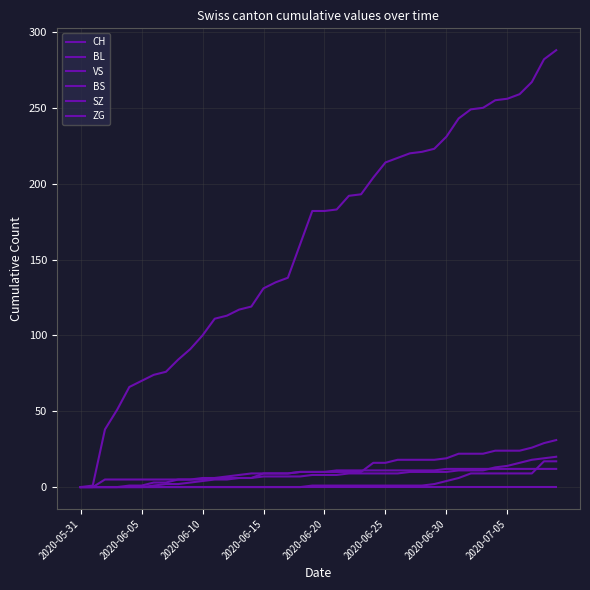

How many lines are shown in the chart?

6